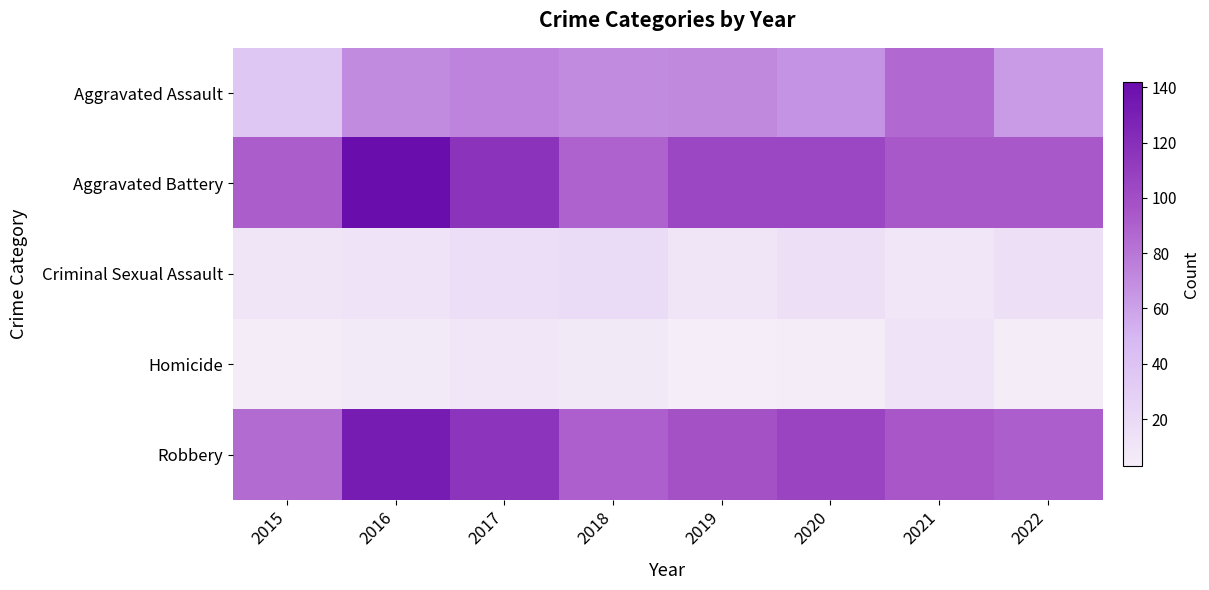

Reading left to right, what are all the values shown in this chart?

Aggravated Assault: 2015=36	2016=70	2017=74	2018=70	2019=71	2020=66	2021=86	2022=63
Aggravated Battery: 2015=92	2016=142	2017=117	2018=89	2019=105	2020=105	2021=94	2022=94
Criminal Sexual Assault: 2015=11	2016=12	2017=17	2018=19	2019=11	2020=16	2021=10	2022=16
Homicide: 2015=4	2016=6	2017=10	2018=7	2019=3	2020=4	2021=12	2022=4
Robbery: 2015=85	2016=132	2017=116	2018=90	2019=98	2020=106	2021=95	2022=91